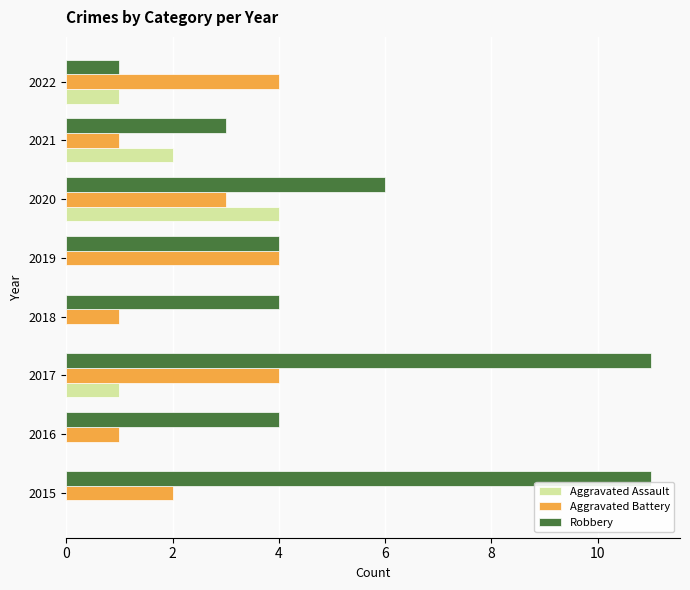

What is the highest value of the Aggravated Battery series?

4